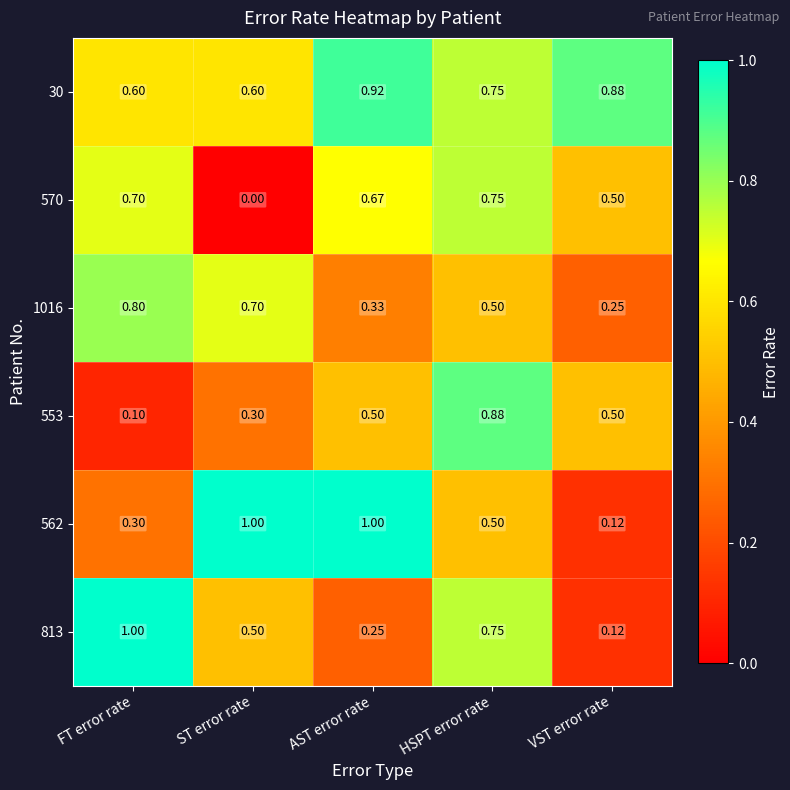

Which series has the largest total across all categories?

30